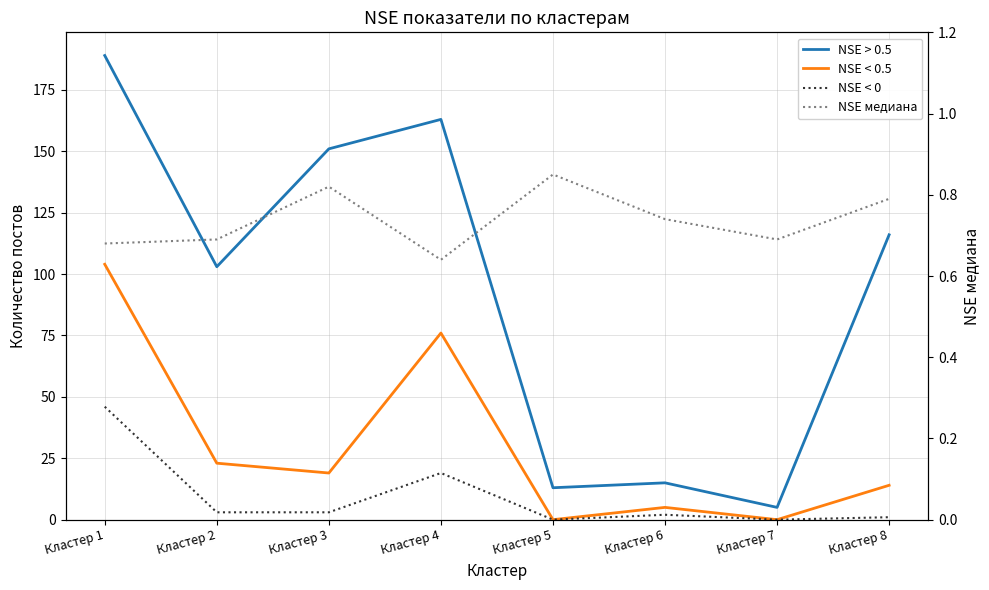

Reading left to right, transcribe all the data shown in this chart.

NSE > 0.5: Кластер 1=189.0	Кластер 2=103.0	Кластер 3=151.0	Кластер 4=163.0	Кластер 5=13.0	Кластер 6=15.0	Кластер 7=5.0	Кластер 8=116.0
NSE < 0.5: Кластер 1=104.0	Кластер 2=23.0	Кластер 3=19.0	Кластер 4=76.0	Кластер 5=0.0	Кластер 6=5.0	Кластер 7=0.0	Кластер 8=14.0
NSE < 0: Кластер 1=46.0	Кластер 2=3.0	Кластер 3=3.0	Кластер 4=19.0	Кластер 5=0.0	Кластер 6=2.0	Кластер 7=0.0	Кластер 8=1.0
NSE медиана: Кластер 1=0.7	Кластер 2=0.7	Кластер 3=0.8	Кластер 4=0.6	Кластер 5=0.8	Кластер 6=0.7	Кластер 7=0.7	Кластер 8=0.8